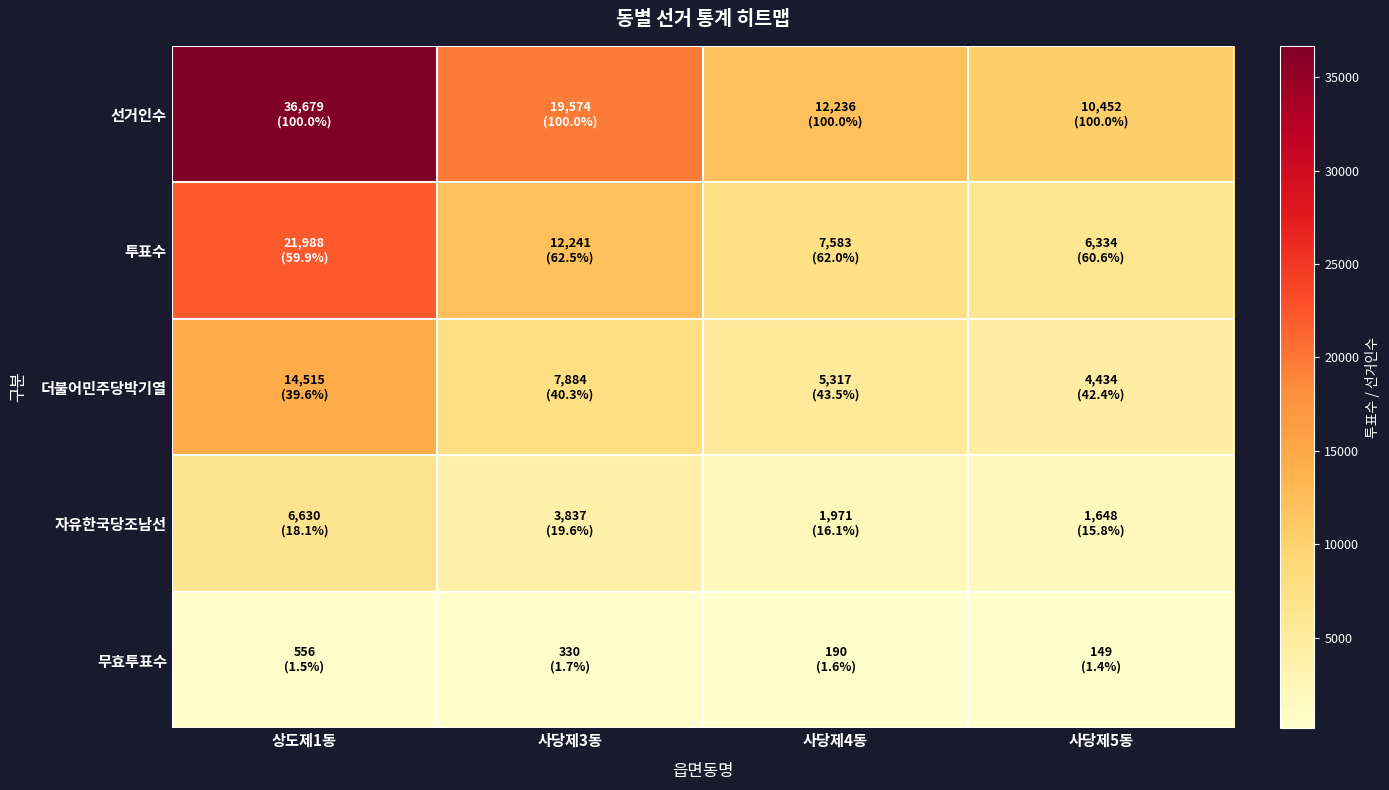

Reading left to right, what are all the values shown in this chart?

선거인수: 상도제1동=36679	사당제3동=19574	사당제4동=12236	사당제5동=10452
투표수: 상도제1동=21988	사당제3동=12241	사당제4동=7583	사당제5동=6334
더불어민주당박기열: 상도제1동=14515	사당제3동=7884	사당제4동=5317	사당제5동=4434
자유한국당조남선: 상도제1동=6630	사당제3동=3837	사당제4동=1971	사당제5동=1648
무효투표수: 상도제1동=556	사당제3동=330	사당제4동=190	사당제5동=149